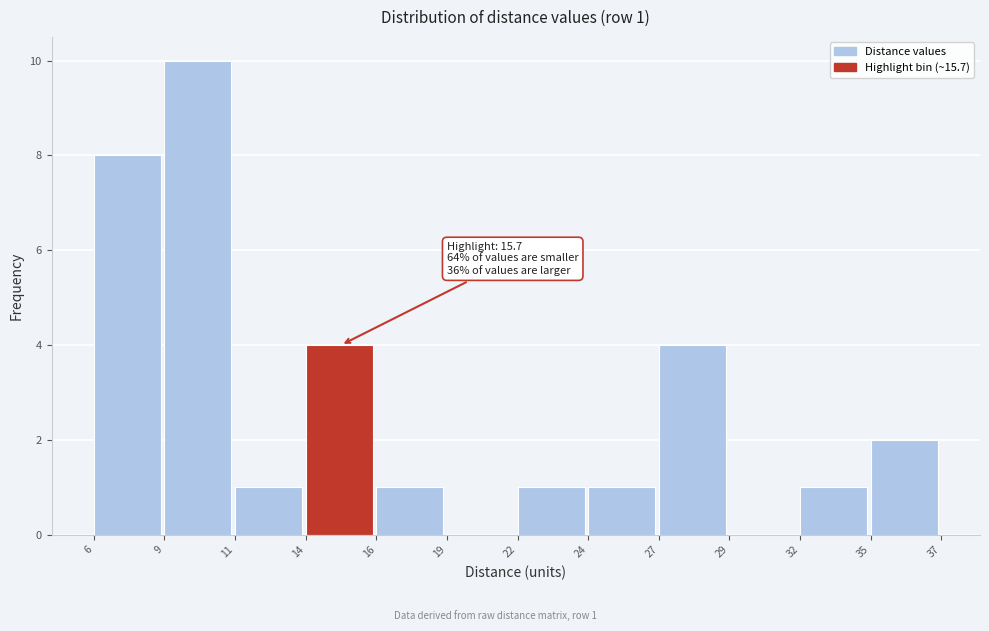

Reading right to left, transcribe all the data shown in this chart.

35=2	32=1	29=0	27=4	24=1	22=1	19=0	16=1	14=4	11=1	9=10	6=8